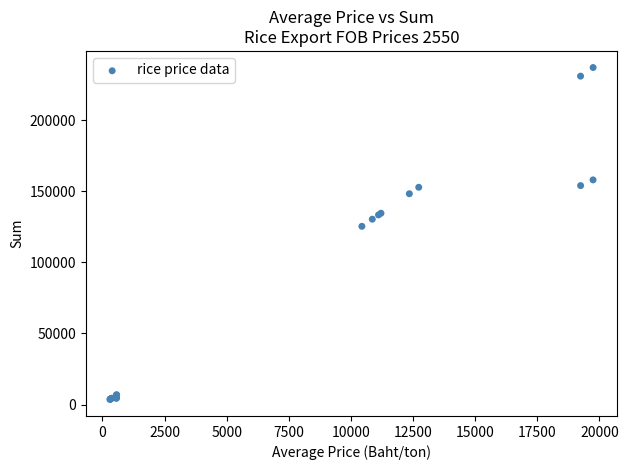

What Y value in the scatter plot is closest to 120293?

125305.7